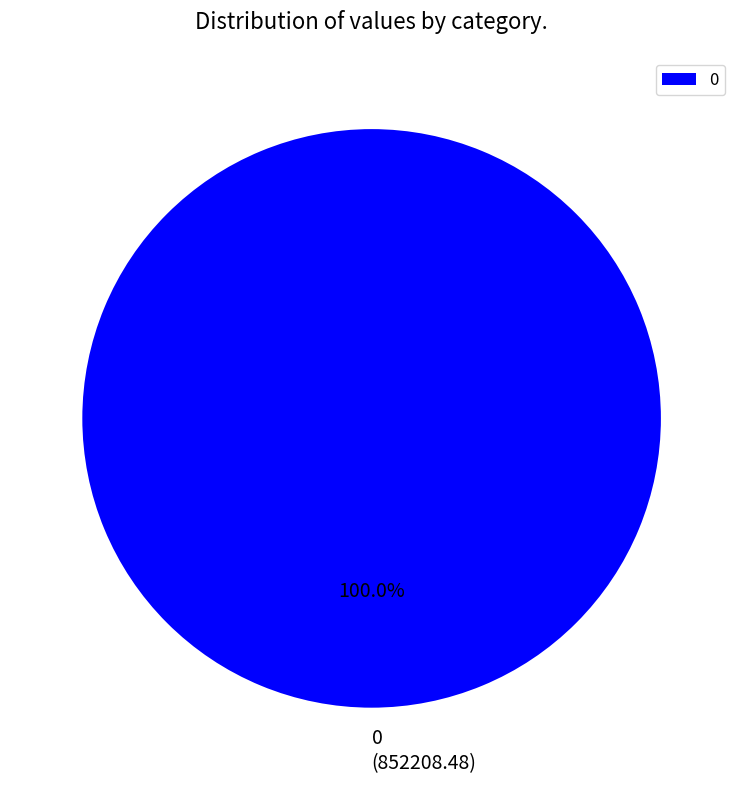

Does 0 represent more than half of the total?

Yes